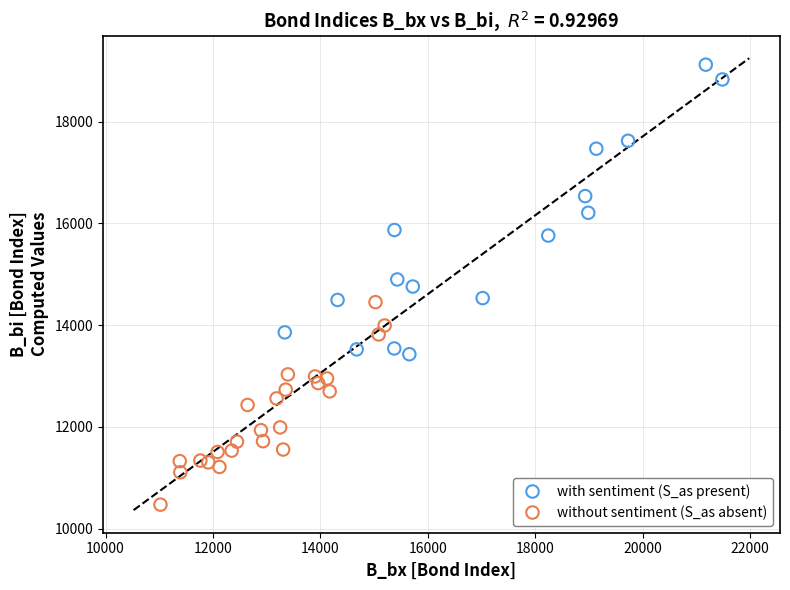

Which series has the widest spread of Y values?

with sentiment (S_as present)